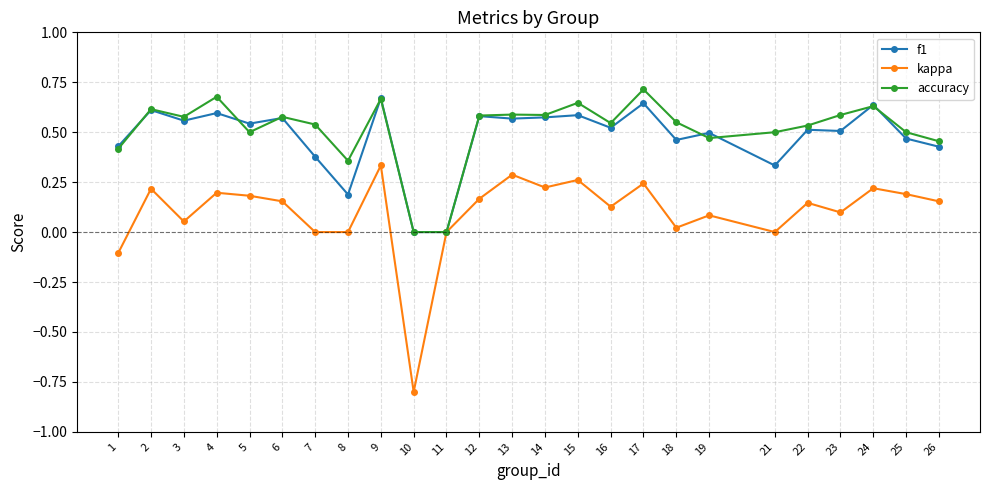

Is the value of accuracy at 8 greater than the value of kappa at 17?

Yes